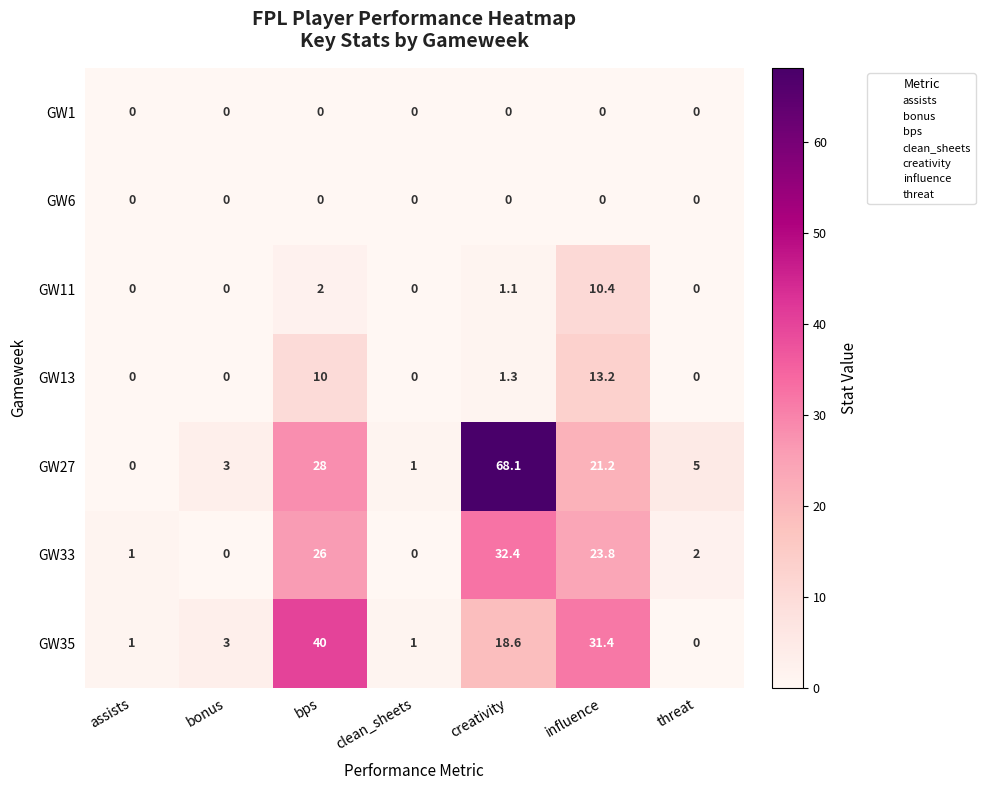

Read the GW35 value at influence.

31.4